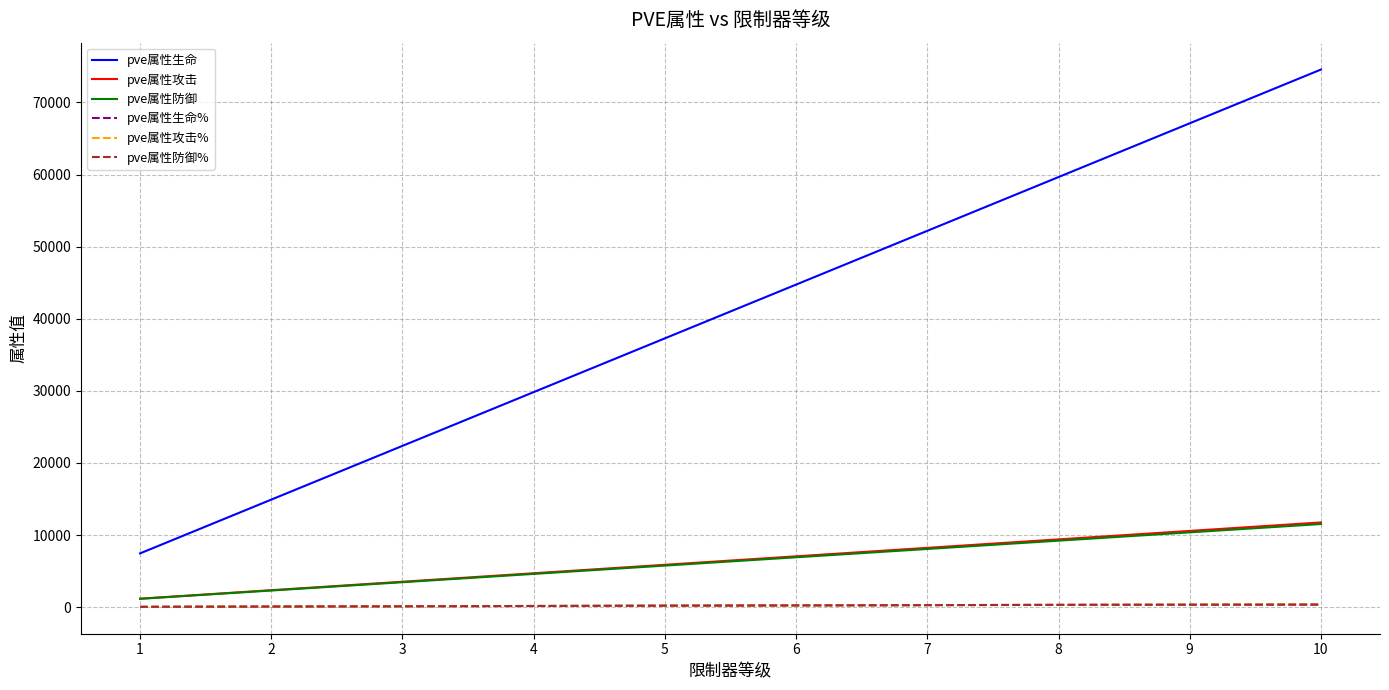

Does the chart display data point markers on the line(s)?

No